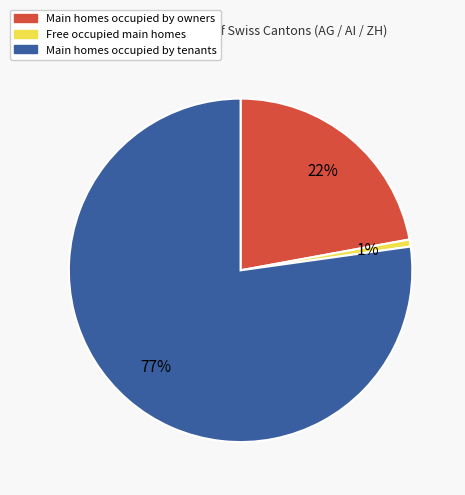

Is there a majority slice in this chart?

Yes